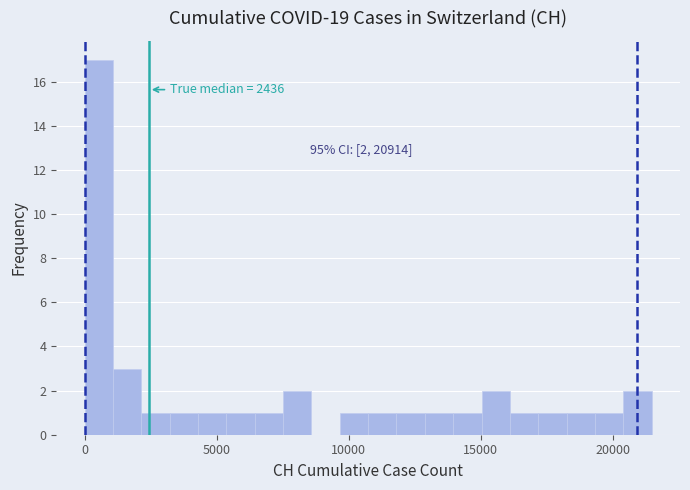

Read against the x-axis, roughly where is the centre of the tallest bar?

500